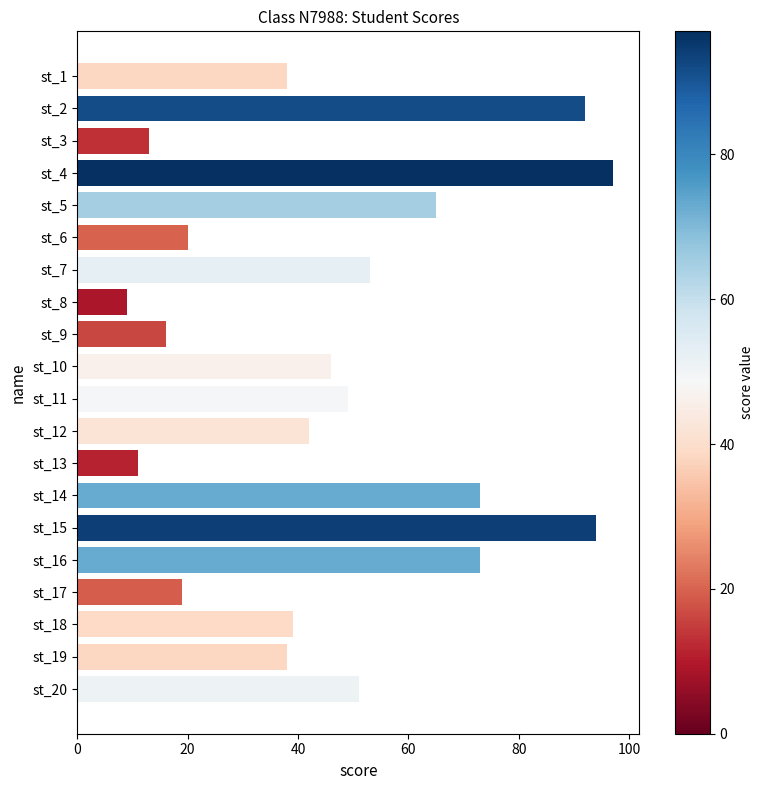

What is the ratio of the value at st_3 to the value at st_19?

0.3